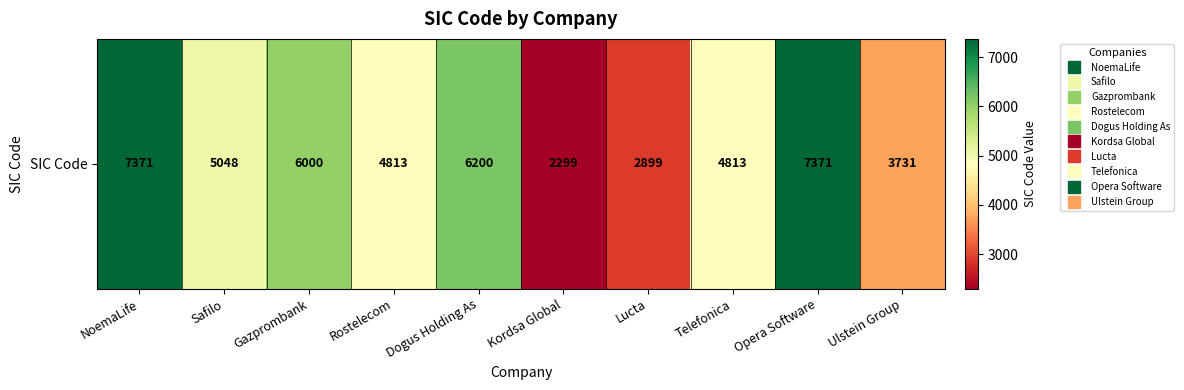

Is it true that the value at Rostelecom is 4813?

True